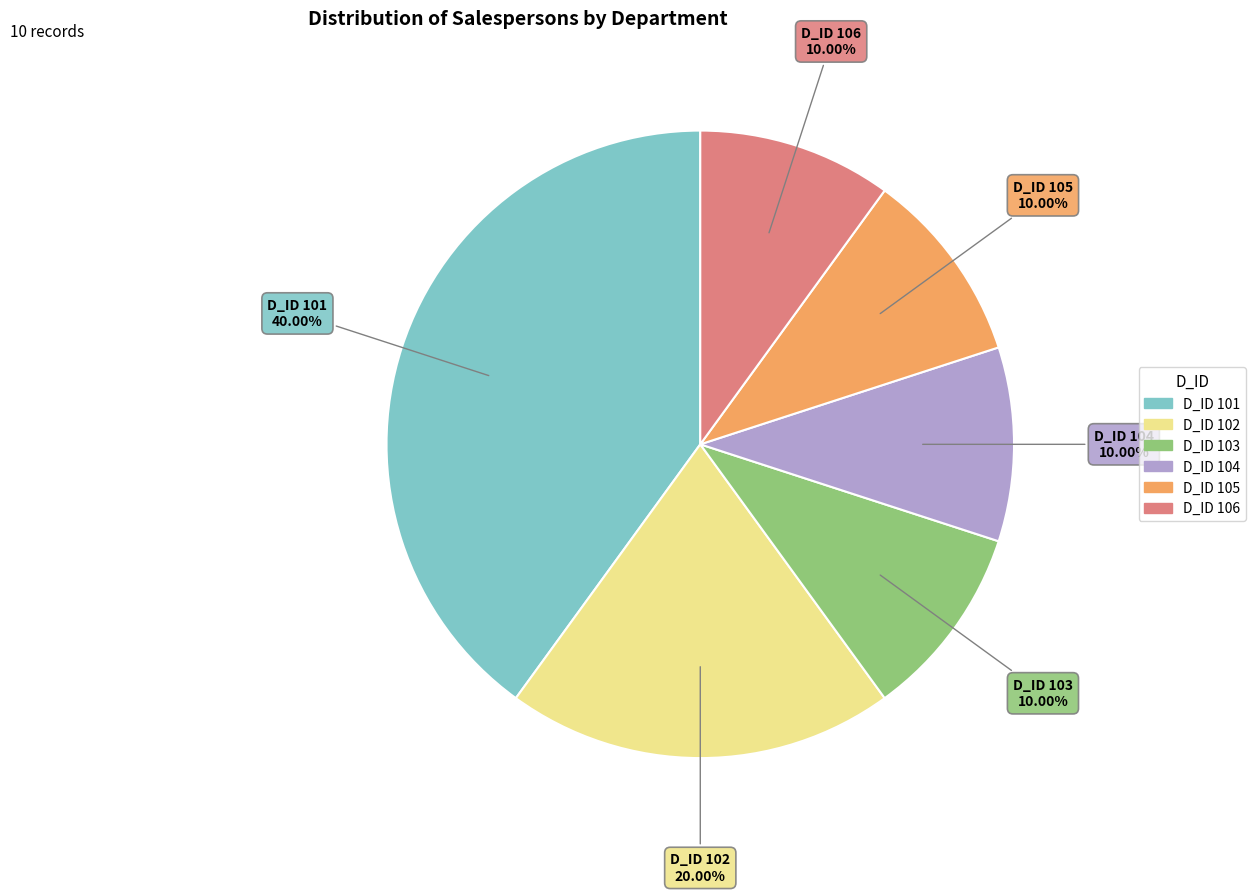

Combined, do D_ID 106 and D_ID 104 account for over 50%?

No